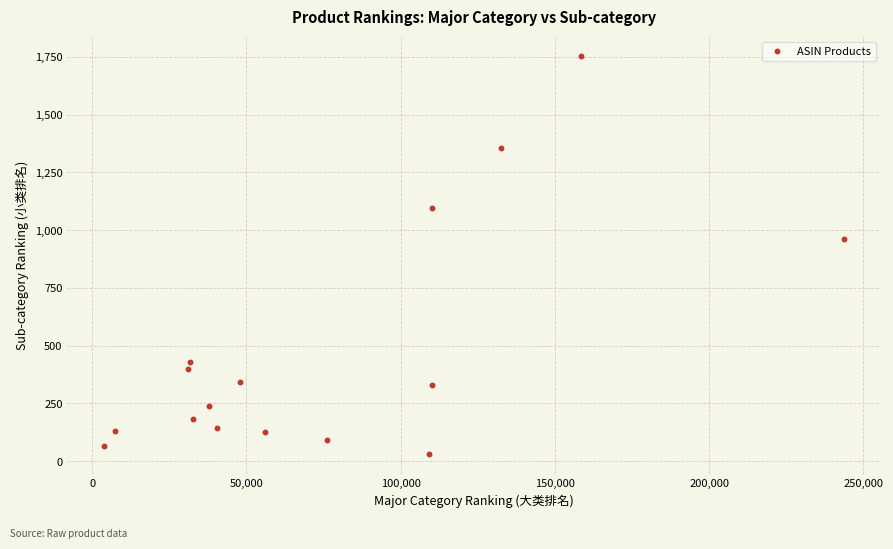

What Y value in the scatter plot is closest to 892?

961